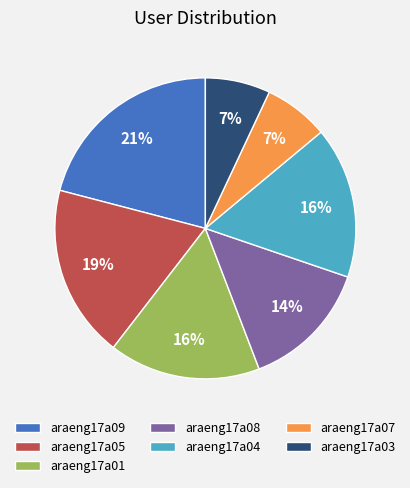

Count the number of slices in the pie.

7